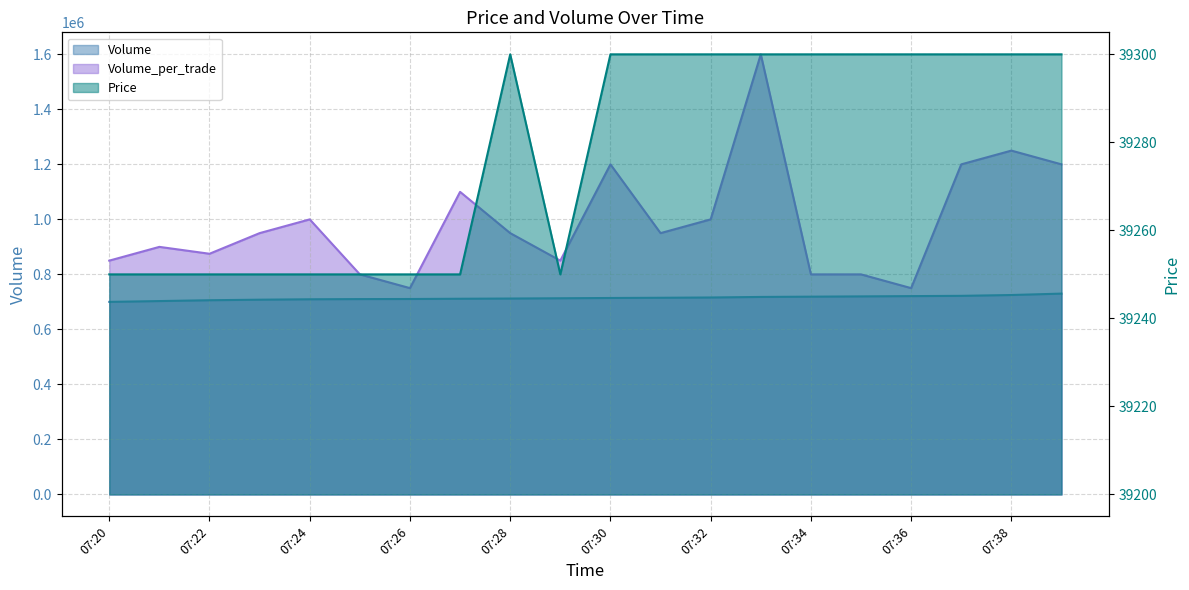

How many data points does each series have?

20